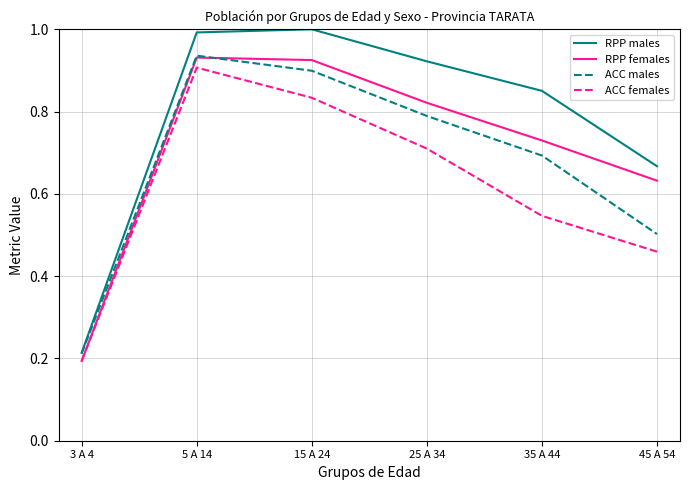

Is it true that RPP males equals 1.0 at 45 A 54?

False